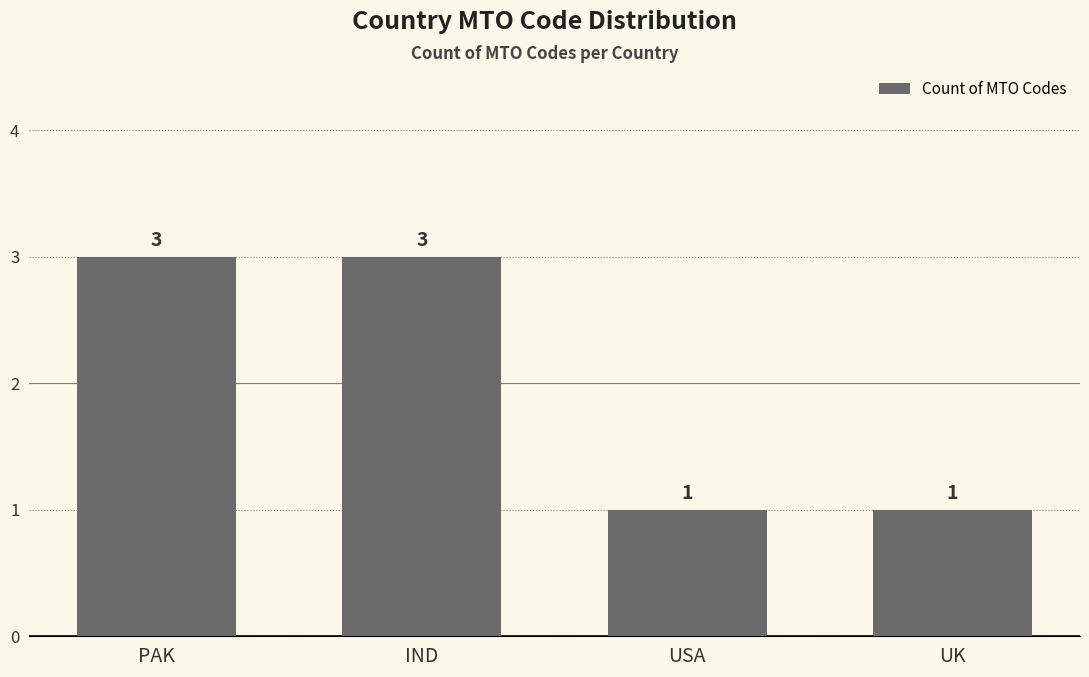

Count the values in the range 1 to 3.

4